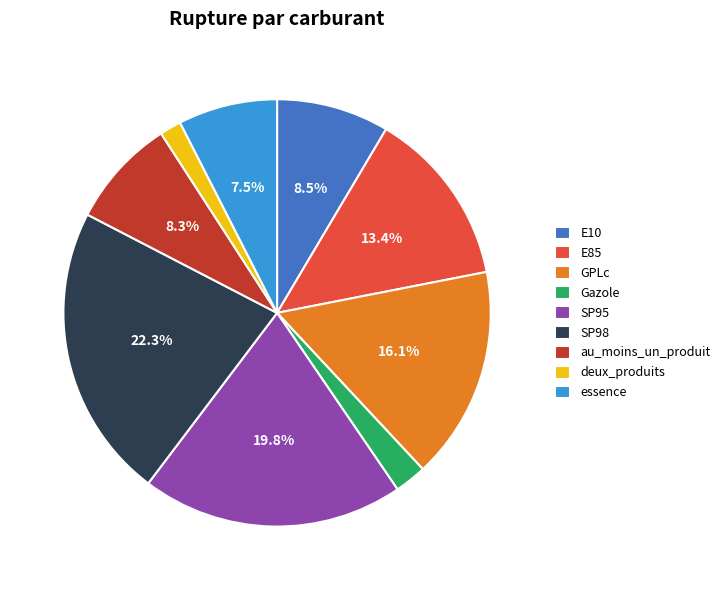

To the nearest percent, what is the average slice percentage?

11%